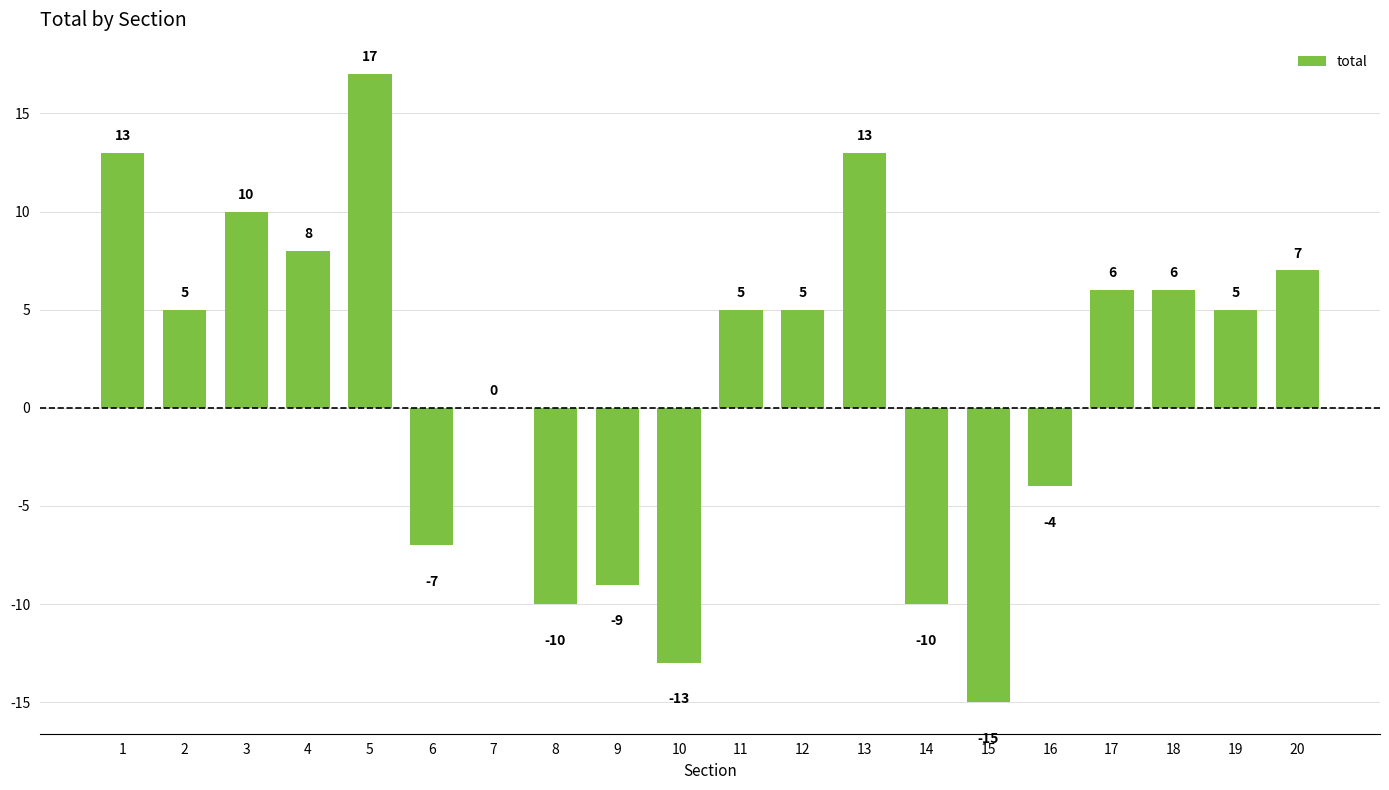

How many categories are shown in the chart?

20